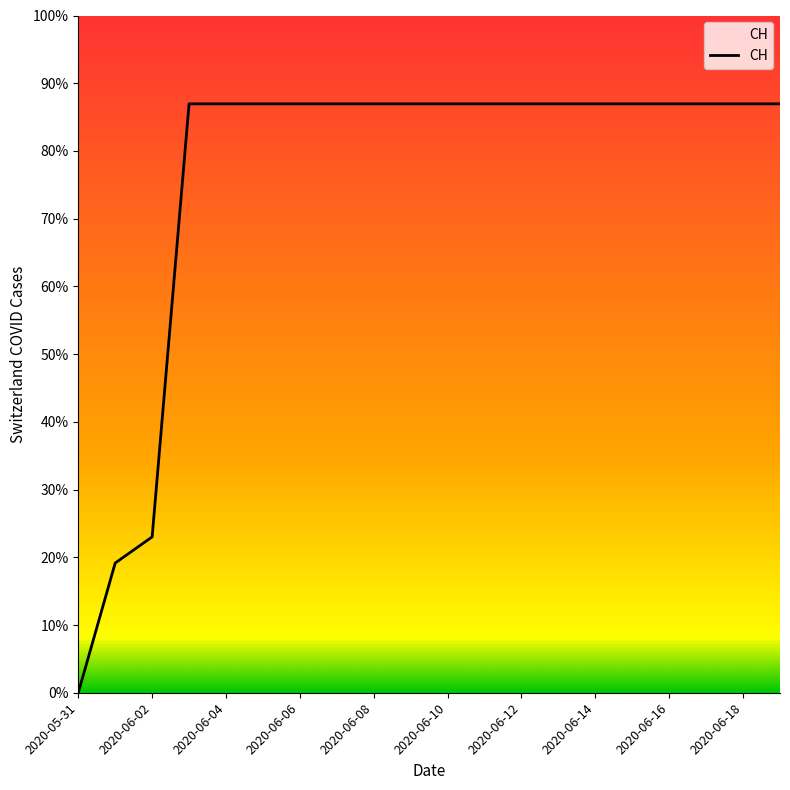

True or false: there are more than 1 points higher than both neighbors.

False